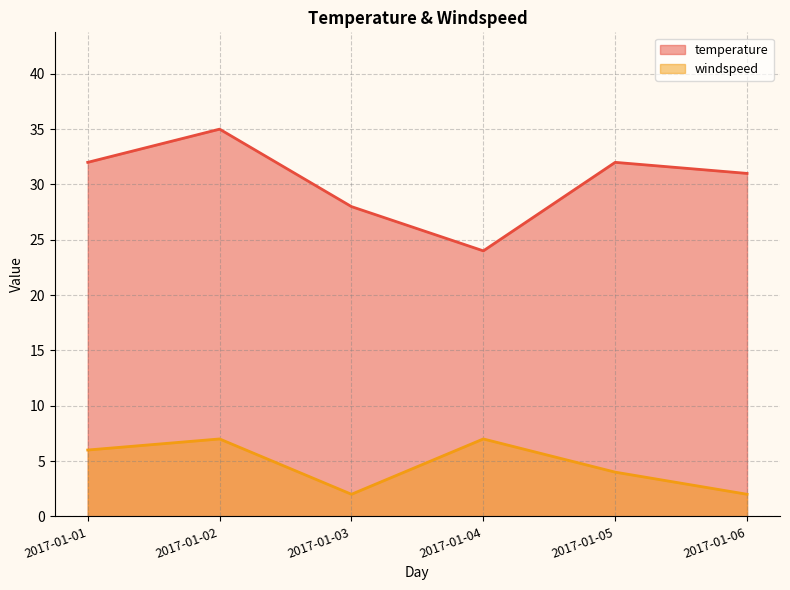

Which has a higher value, 2017-01-04 or 2017-01-06?

2017-01-06